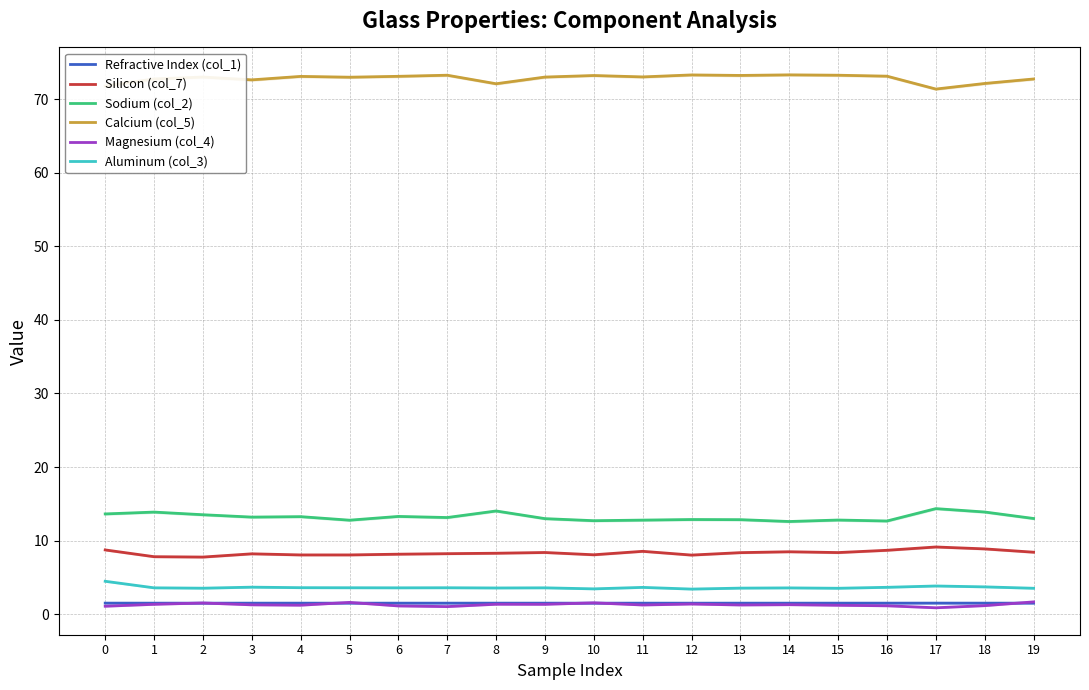

Reading right to left, list all the values displayed in this chart.

Refractive Index (col_1): 1.5	1.5	1.5	1.5	1.5	1.5	1.5	1.5	1.5	1.5	1.5	1.5	1.5	1.5	1.5	1.5	1.5	1.5	1.5	1.5
Silicon (col_7): 8.4	8.9	9.2	8.7	8.4	8.5	8.4	8.1	8.6	8.1	8.4	8.3	8.2	8.2	8.1	8.1	8.2	7.8	7.8	8.8
Sodium (col_2): 13.0	13.9	14.4	12.7	12.8	12.6	12.9	12.9	12.8	12.7	13.0	14.0	13.2	13.3	12.8	13.3	13.2	13.5	13.9	13.6
Calcium (col_5): 72.7	72.1	71.4	73.1	73.2	73.3	73.2	73.3	73.0	73.2	73.0	72.1	73.2	73.1	73.0	73.1	72.6	73.0	72.7	71.8
Magnesium (col_4): 1.7	1.2	0.9	1.2	1.2	1.3	1.3	1.4	1.3	1.6	1.4	1.4	1.1	1.1	1.6	1.2	1.3	1.5	1.4	1.1
Aluminum (col_3): 3.5	3.7	3.9	3.7	3.5	3.6	3.6	3.4	3.7	3.5	3.6	3.6	3.6	3.6	3.6	3.6	3.7	3.5	3.6	4.5